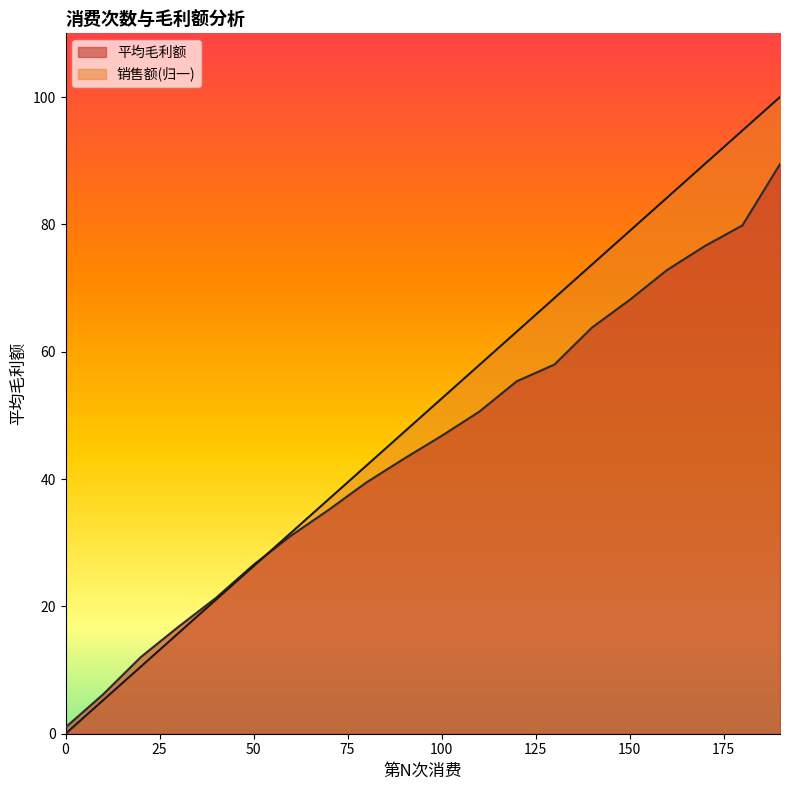

What is the total value across all series at 170?

166.1